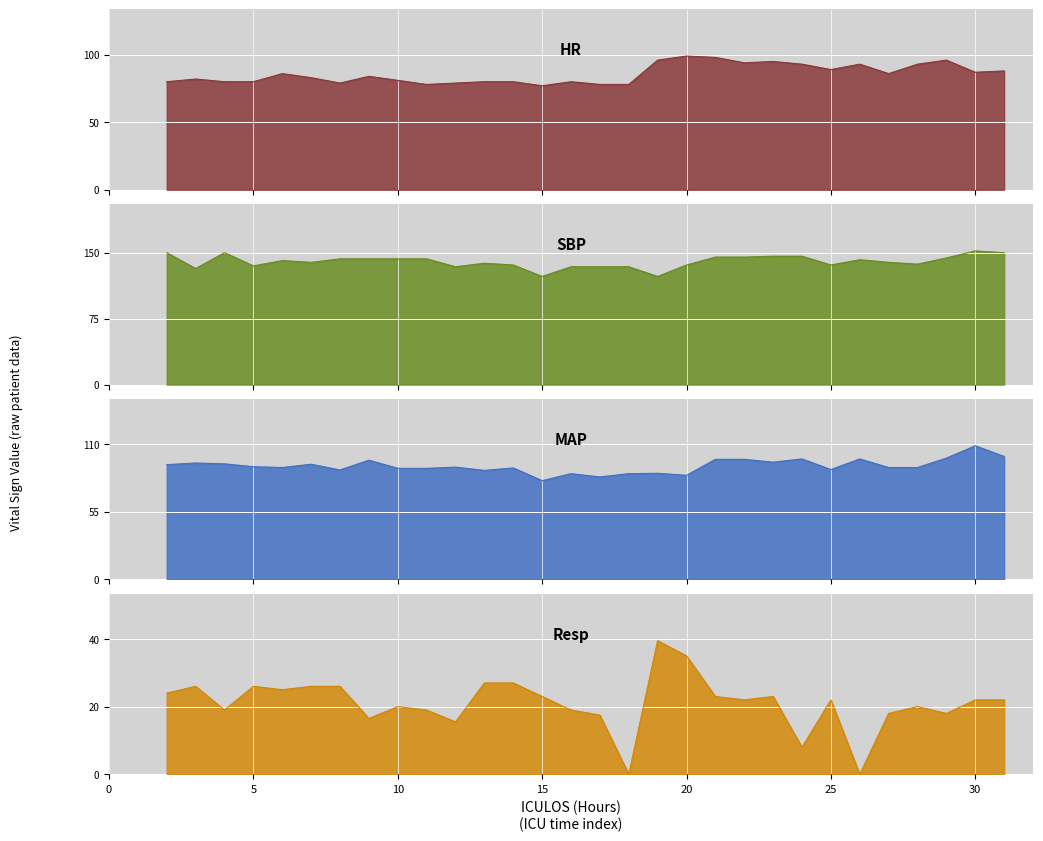

At which label does SBP first exceed 141?

2